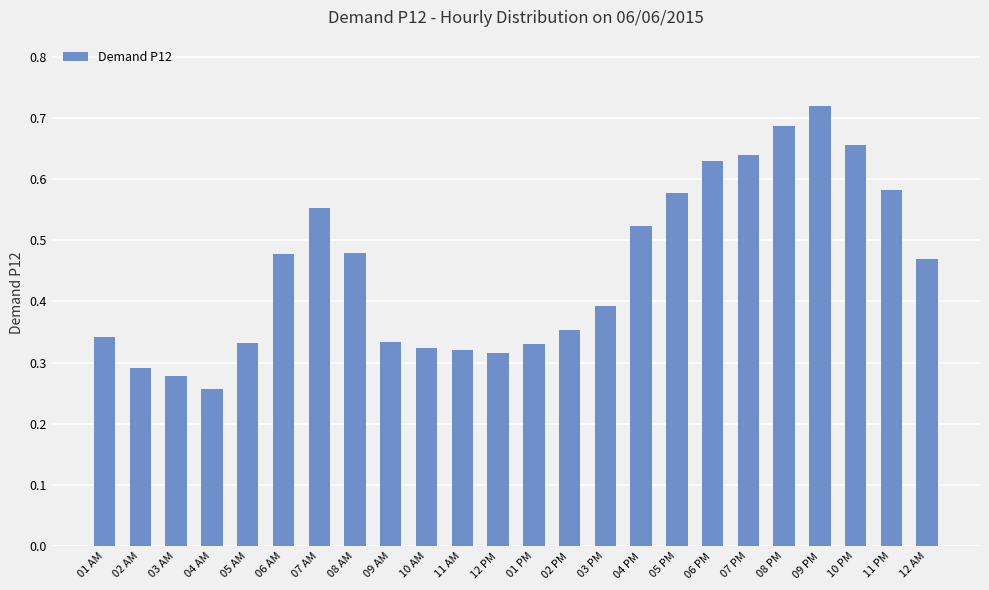

What is the sum of the values at 12 AM and 11 AM?

0.8